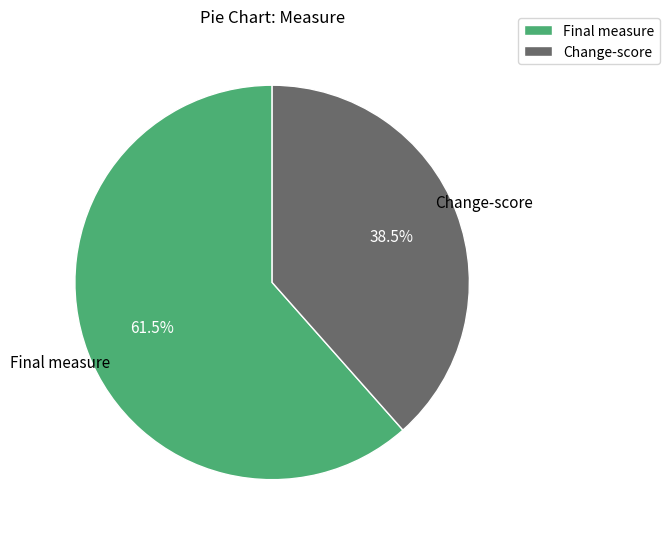

Does any single category account for the majority?

Yes